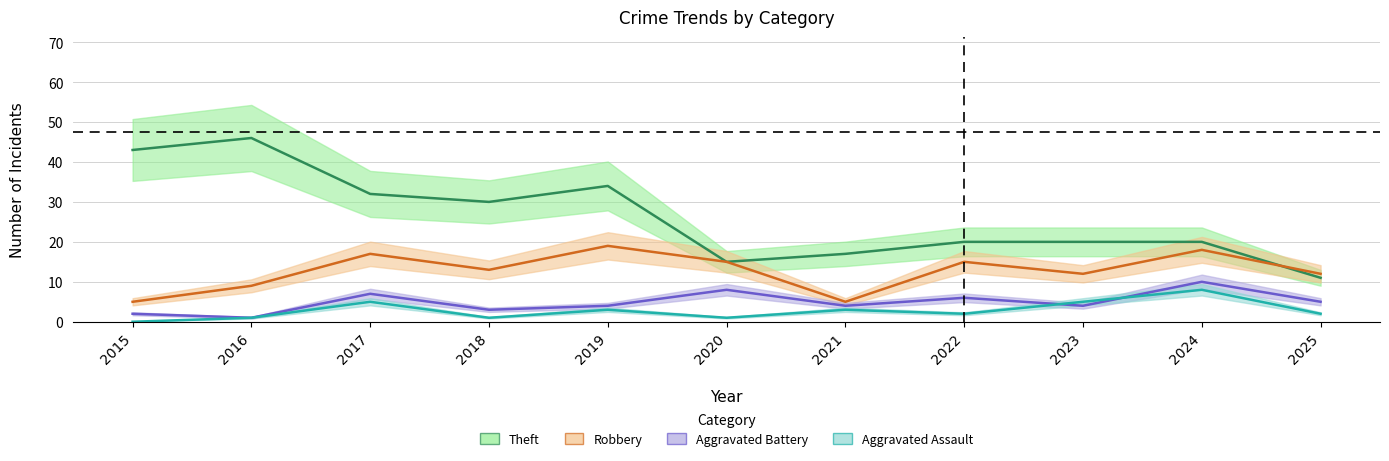

Count the number of categories in the chart.

11